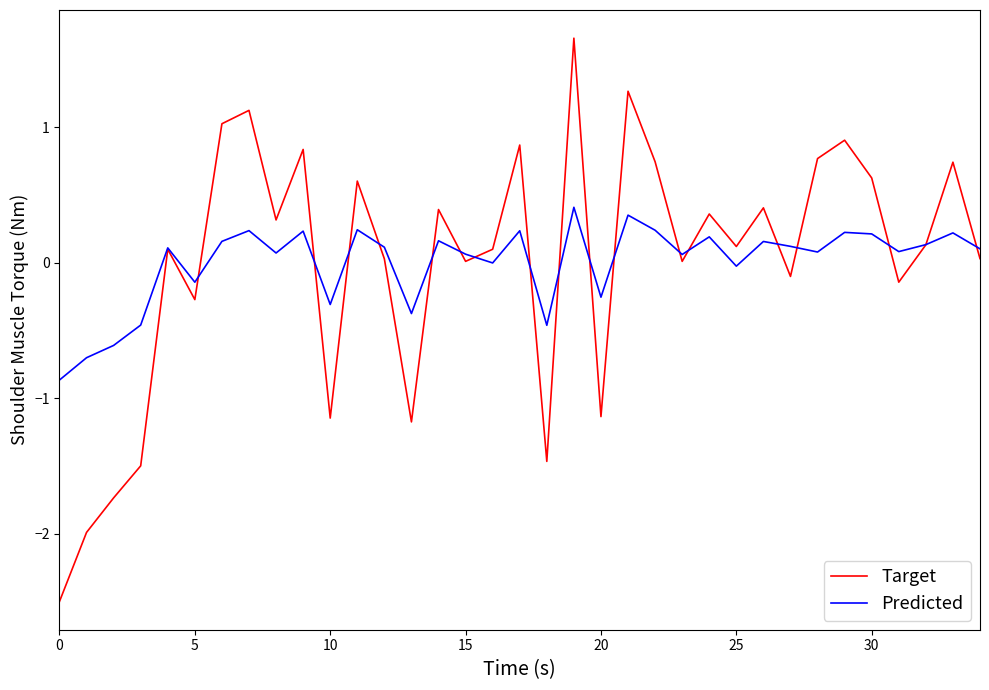

Which series has the largest range (max minus min)?

Target